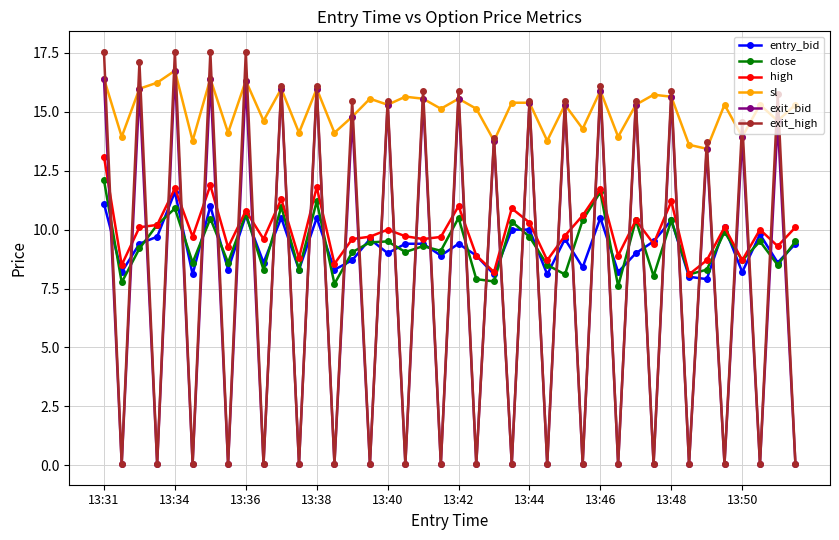

True or false: sl and close cross at least once.

False